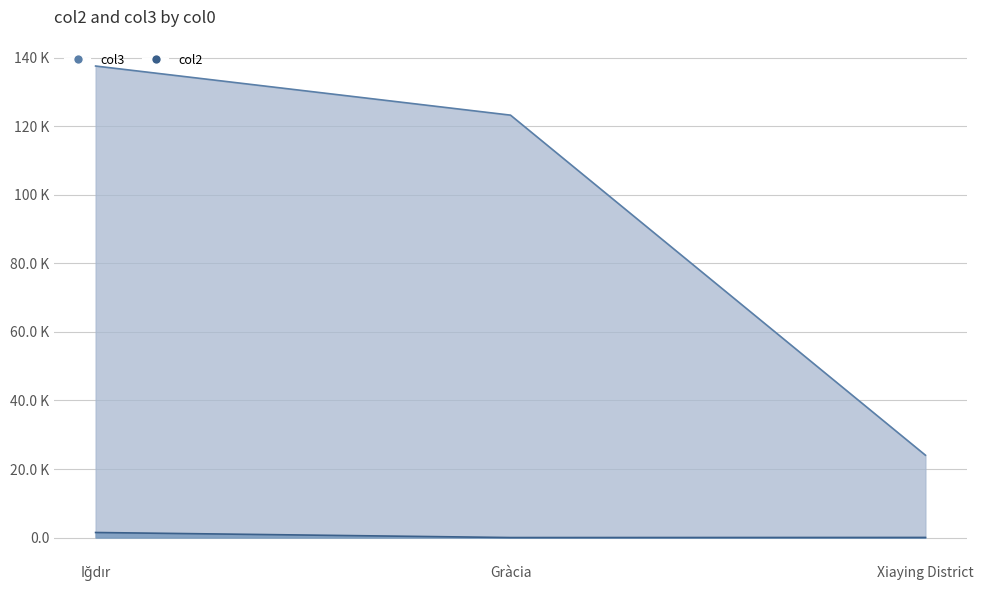

Does the chart have visible grid lines?

Yes